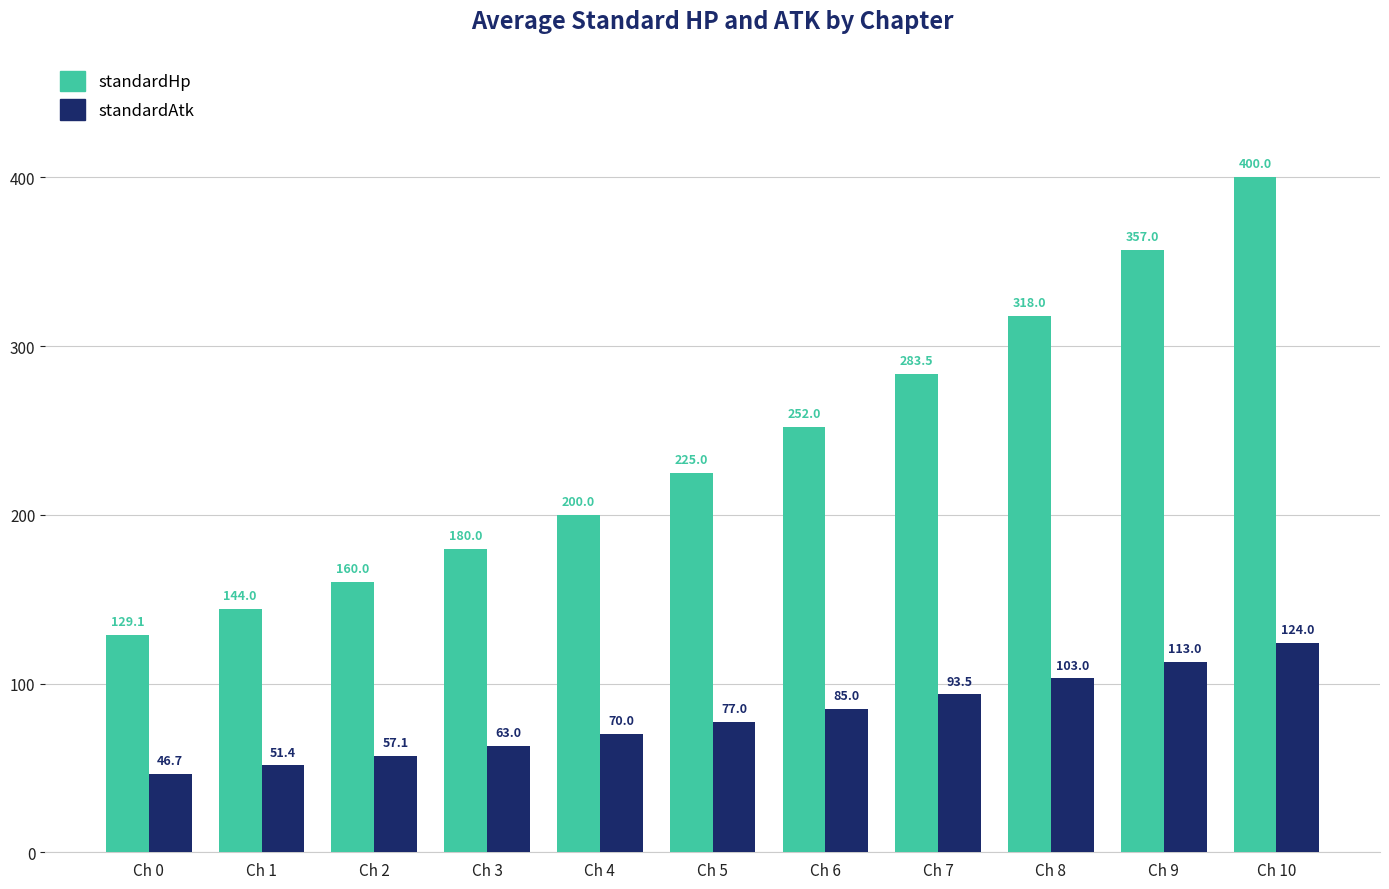

At which category is the sum across all series the highest?

Ch 10